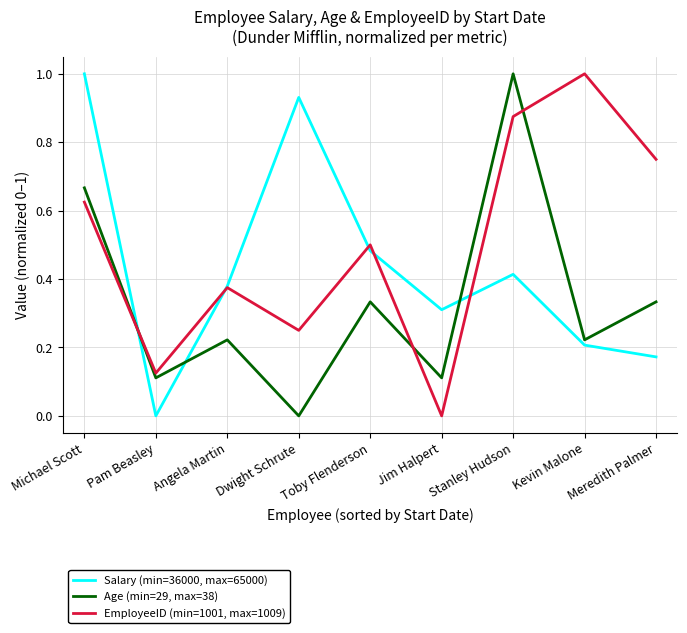

Which series has the largest total across all categories?

EmployeeID (min=1001, max=1009)